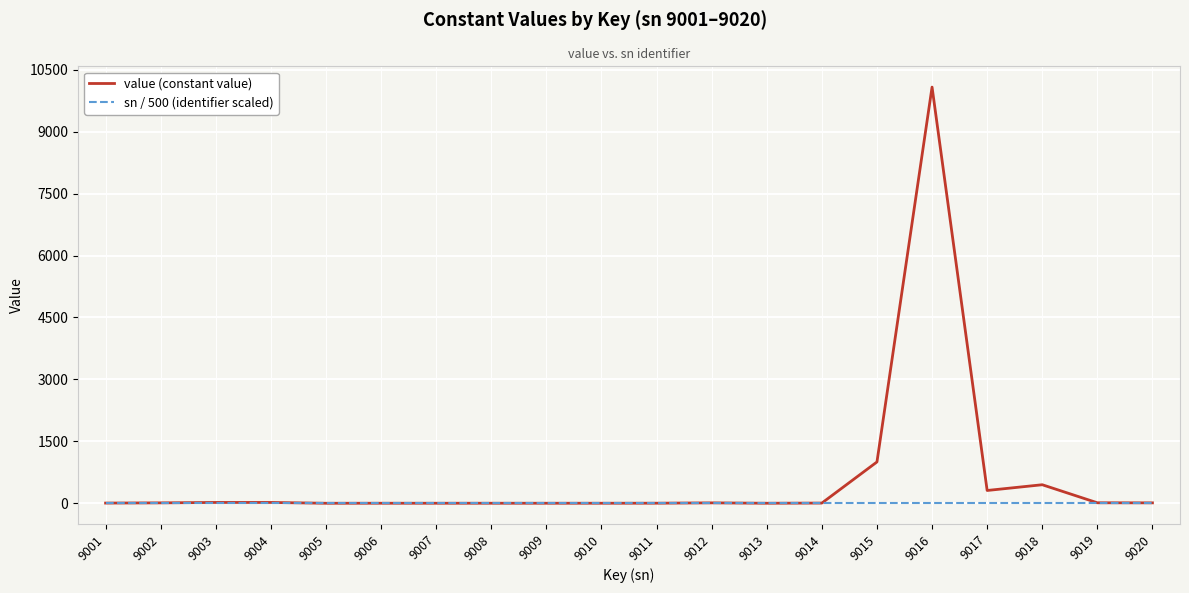

At how many categories does at least one series exceed 9698?

1